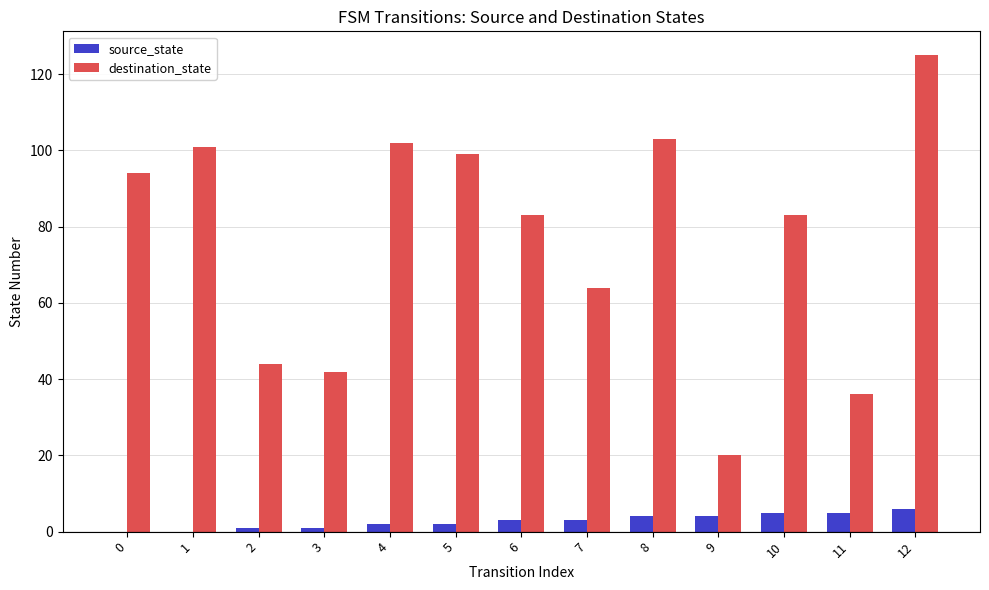

At which label does destination_state reach its peak?

12